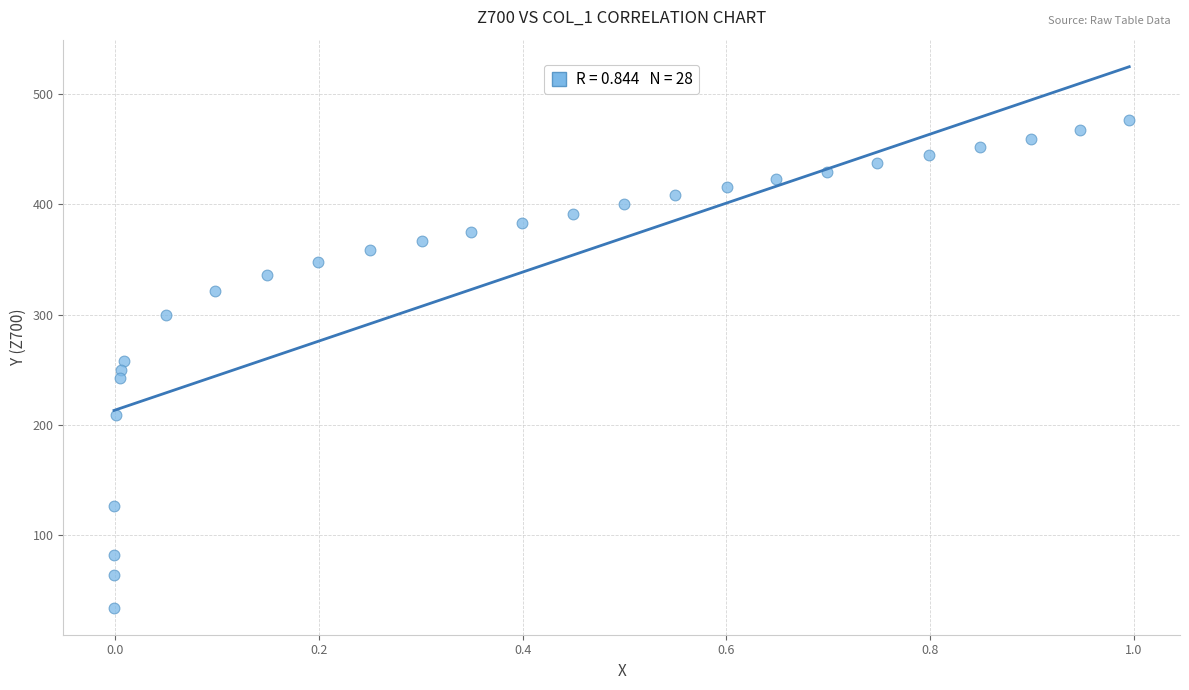

What is the range of Y values (max minus min)?

441.7